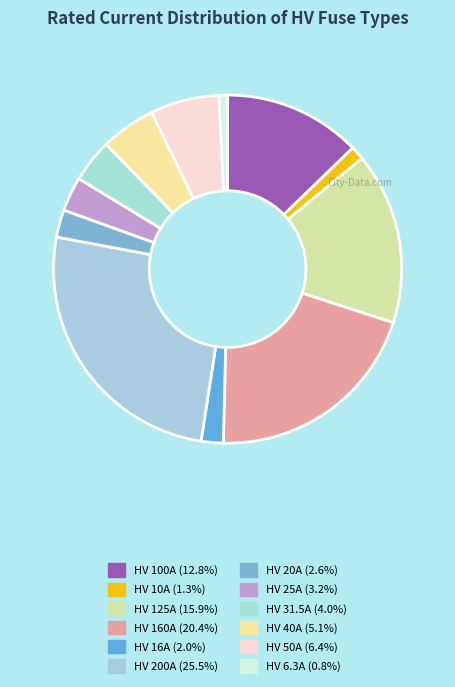

What percentage is NOT represented by HV 6.3A?

99.2%